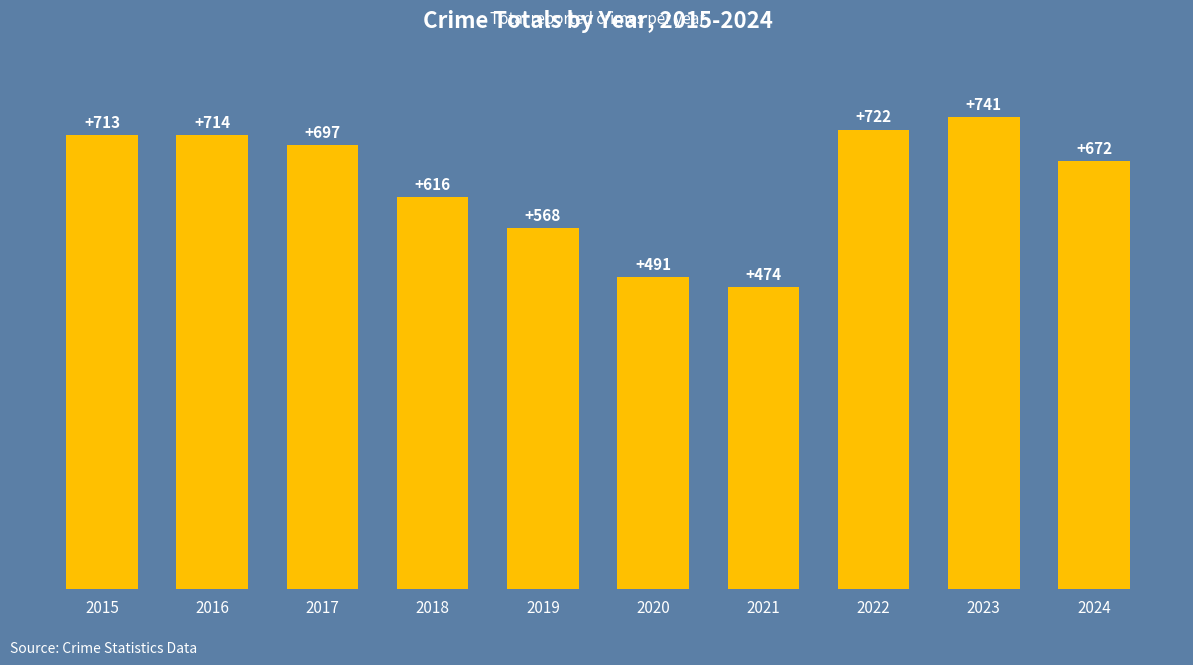

At which category does the chart reach its peak across all series?

2023